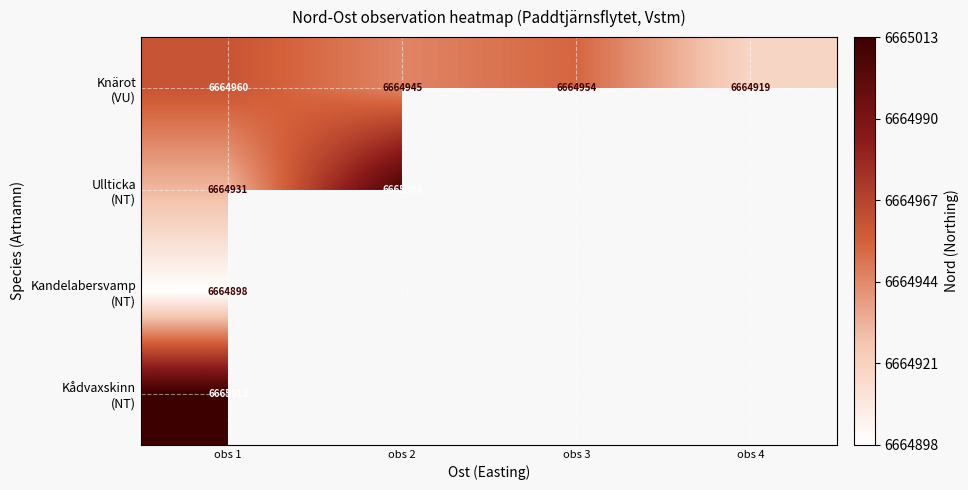

What is the difference between the highest and lowest values at obs 1?

115